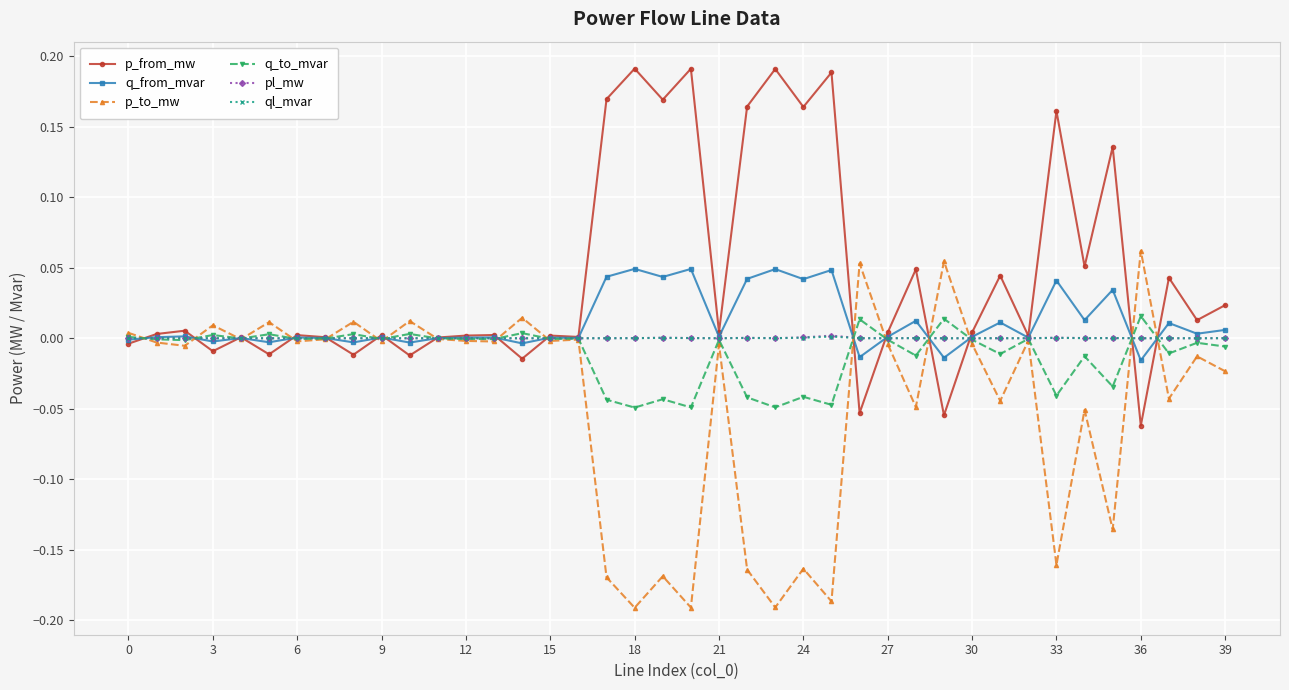

How many lines are shown in the chart?

6